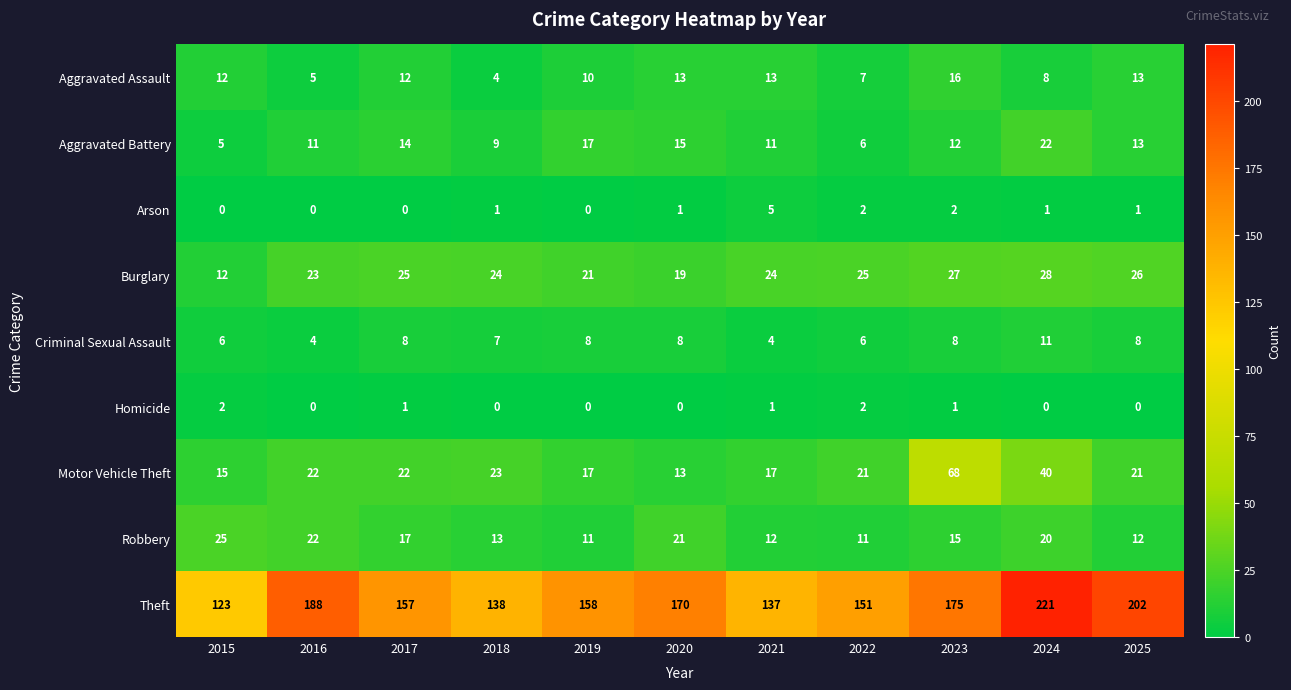

How many categories are shown in the chart?

11